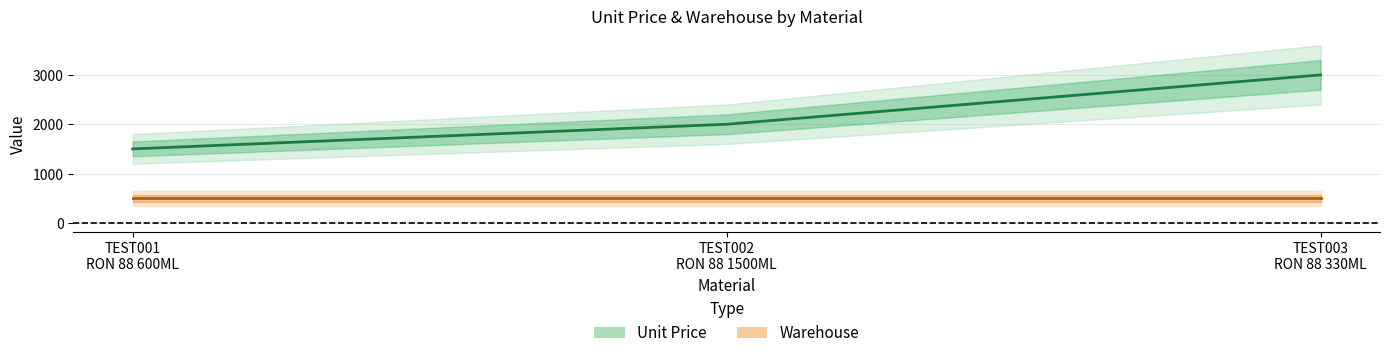

What is the label of the 1st point from the right?

TEST003
RON 88 330ML